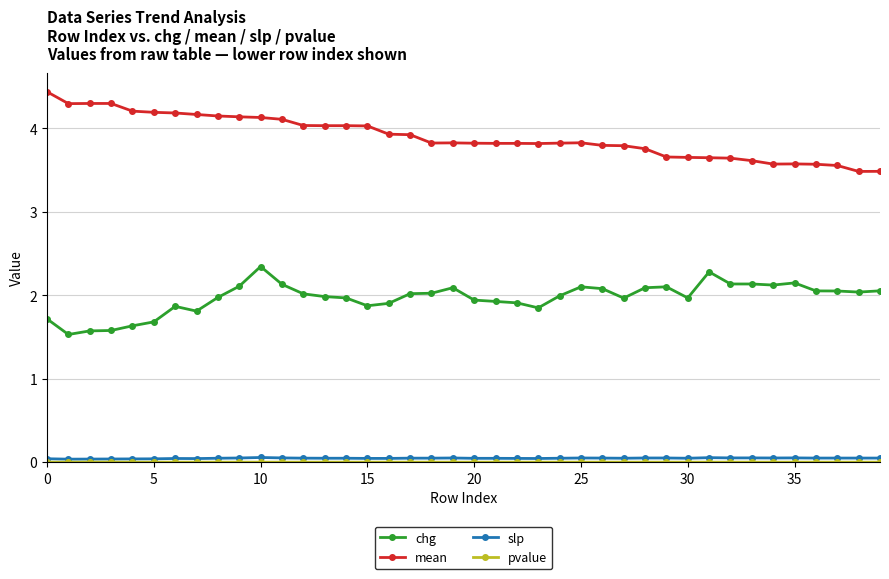

Which series has the largest total across all categories?

mean